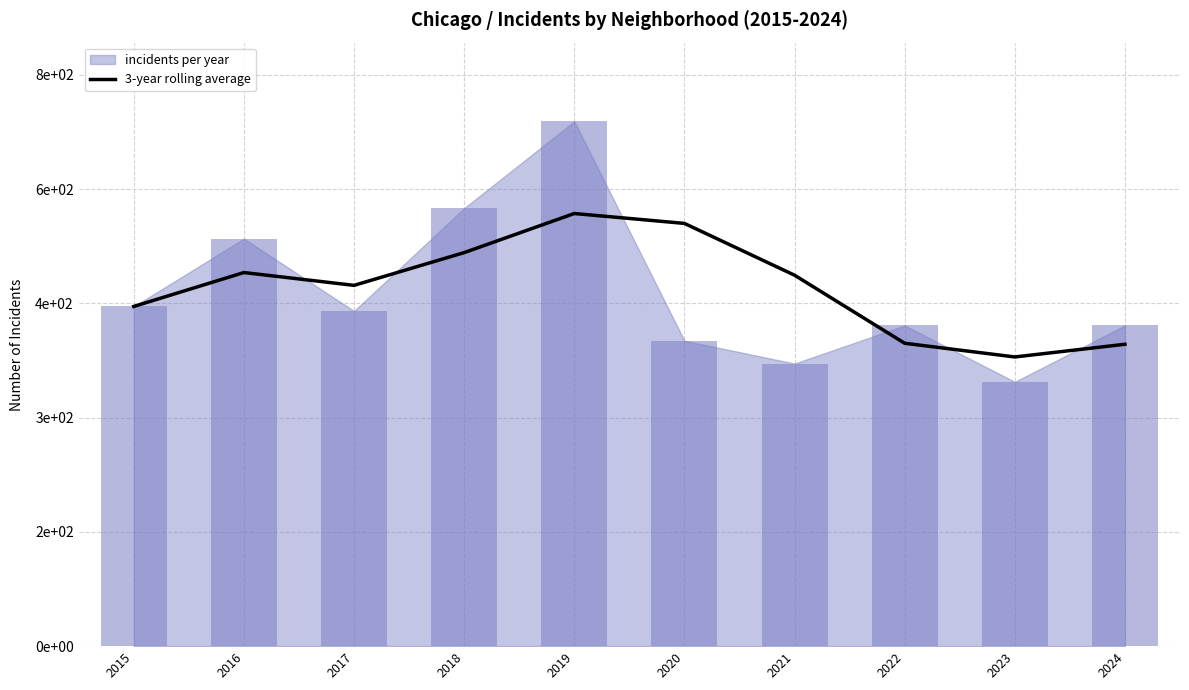

Are the bars horizontal?

No